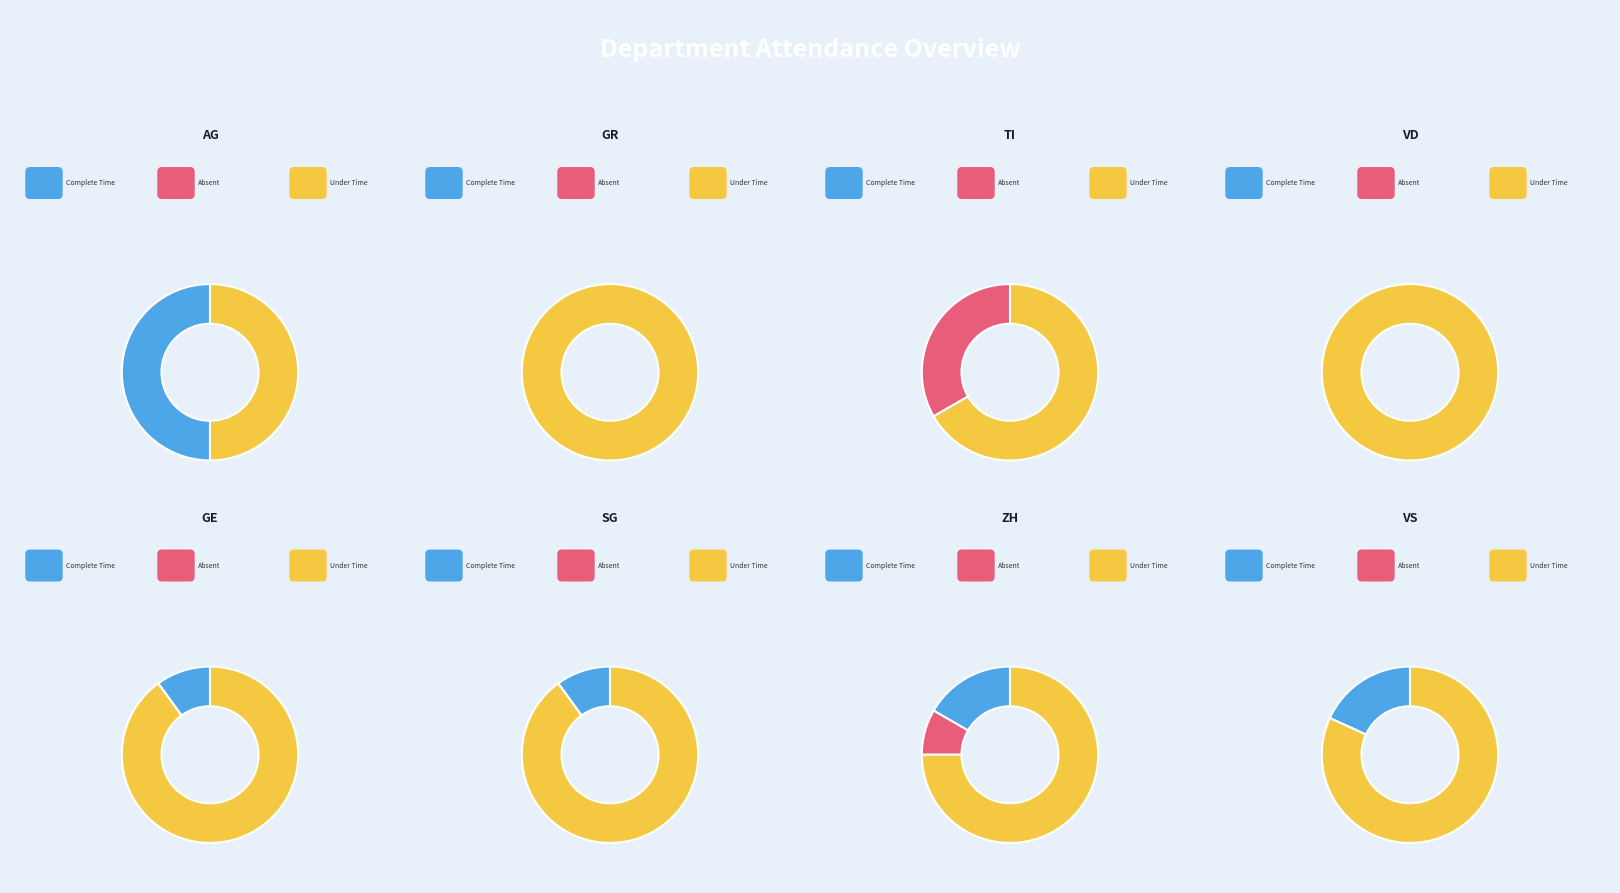

Between TI and GE, which is larger?

GE